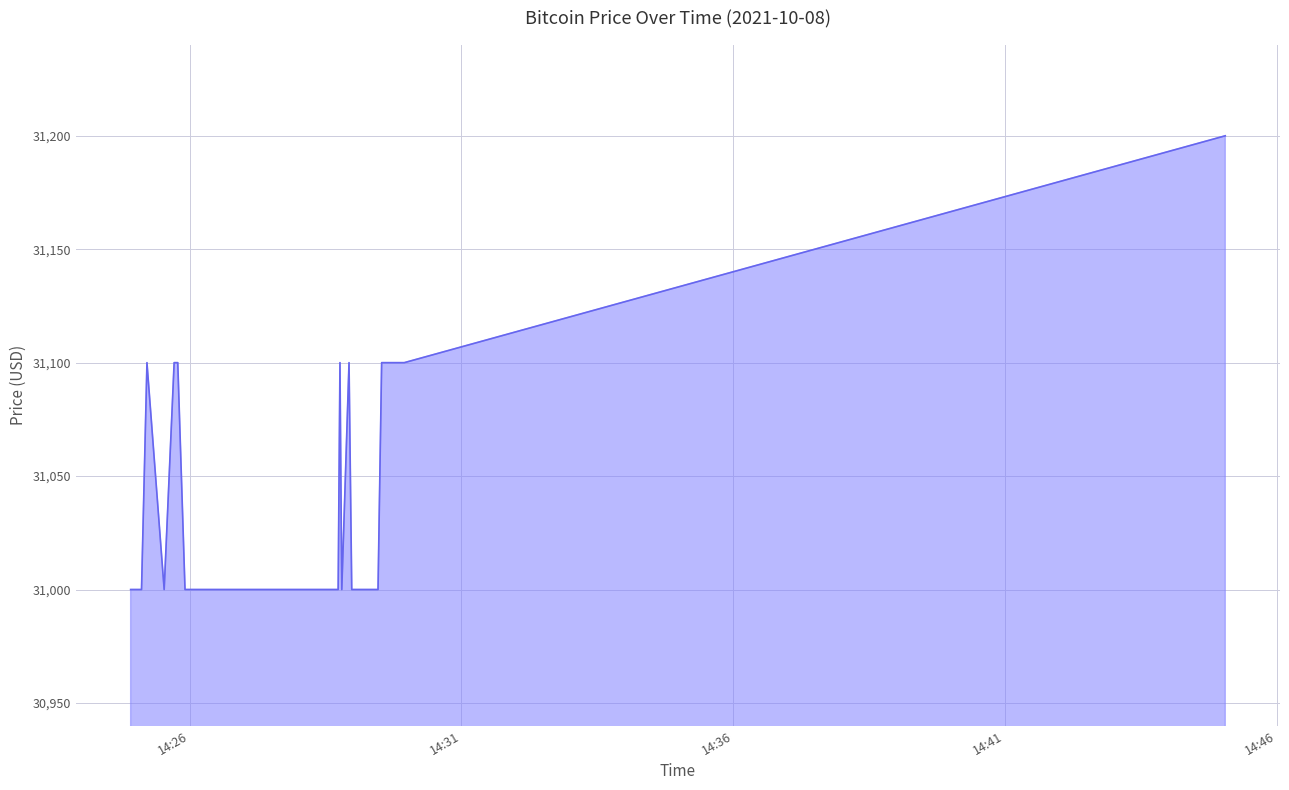

What is the difference between the maximum and minimum values?

200